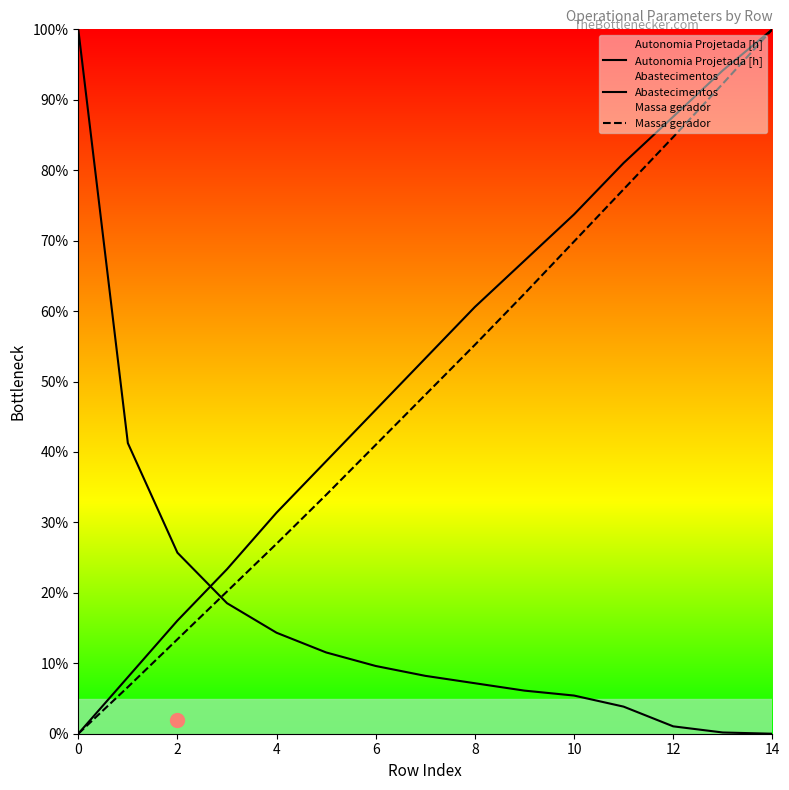

How many times do Abastecimentos and Massa gerador cross each other?

1